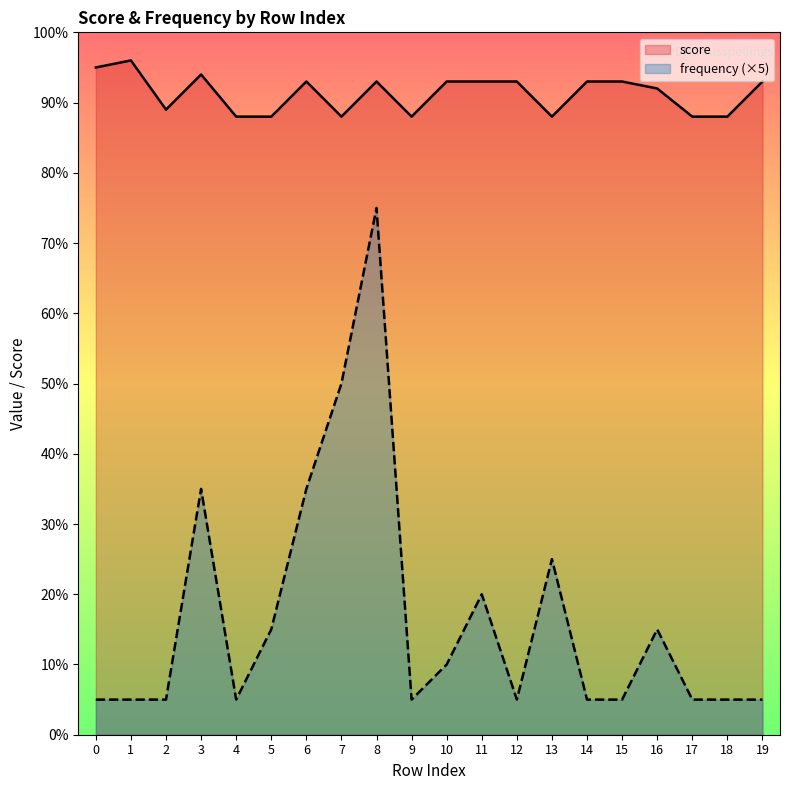

Is it true that score equals 93 at 6?

True